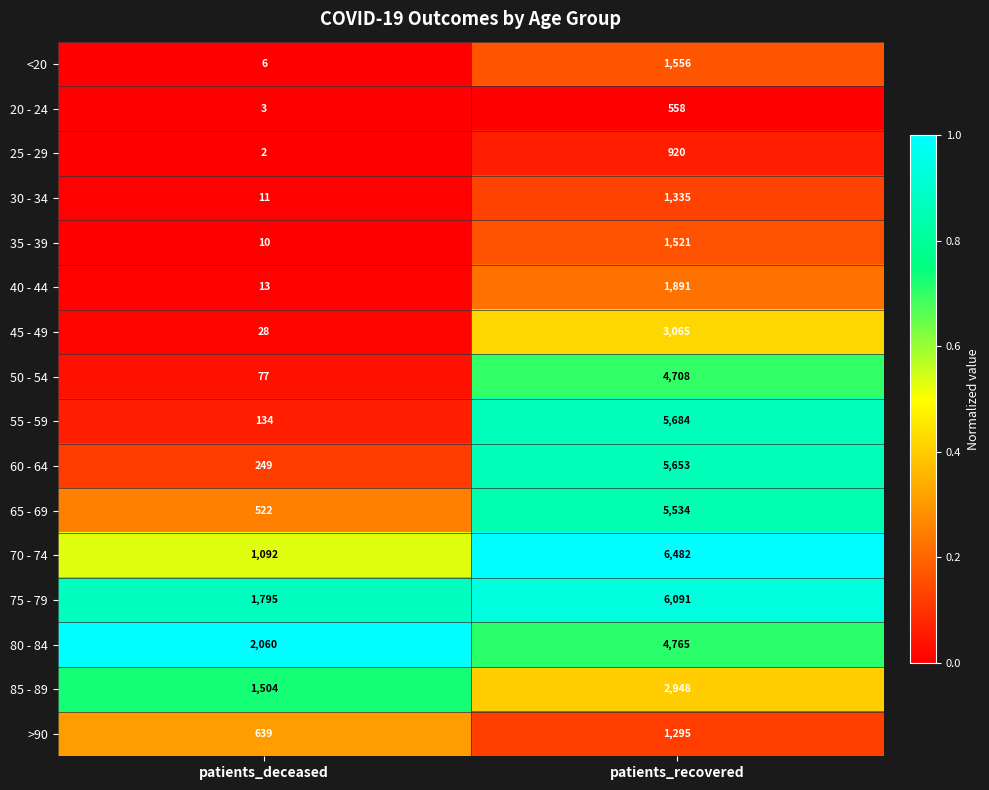

Which series changed the most between patients_deceased and patients_recovered?

55 - 59